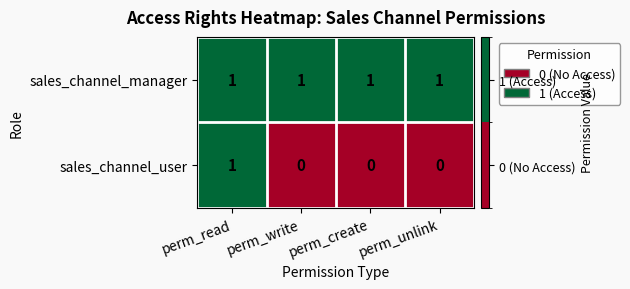

Which series has the largest total across all categories?

sales_channel_manager